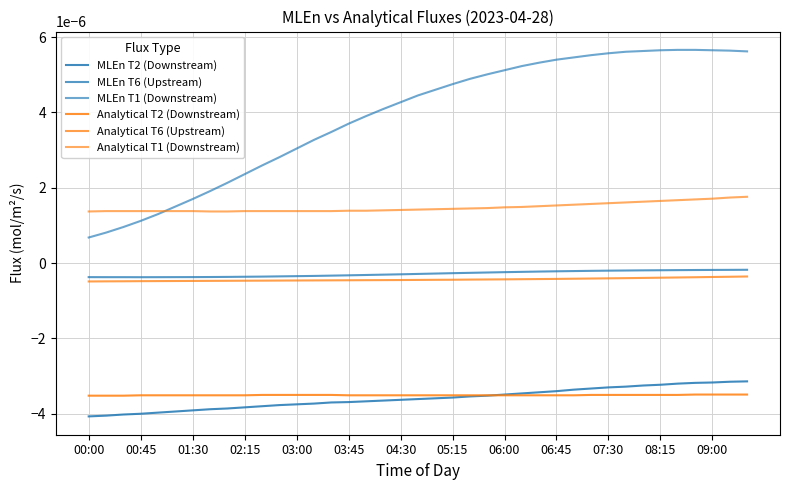

At how many categories does at least one series exceed 0?

39